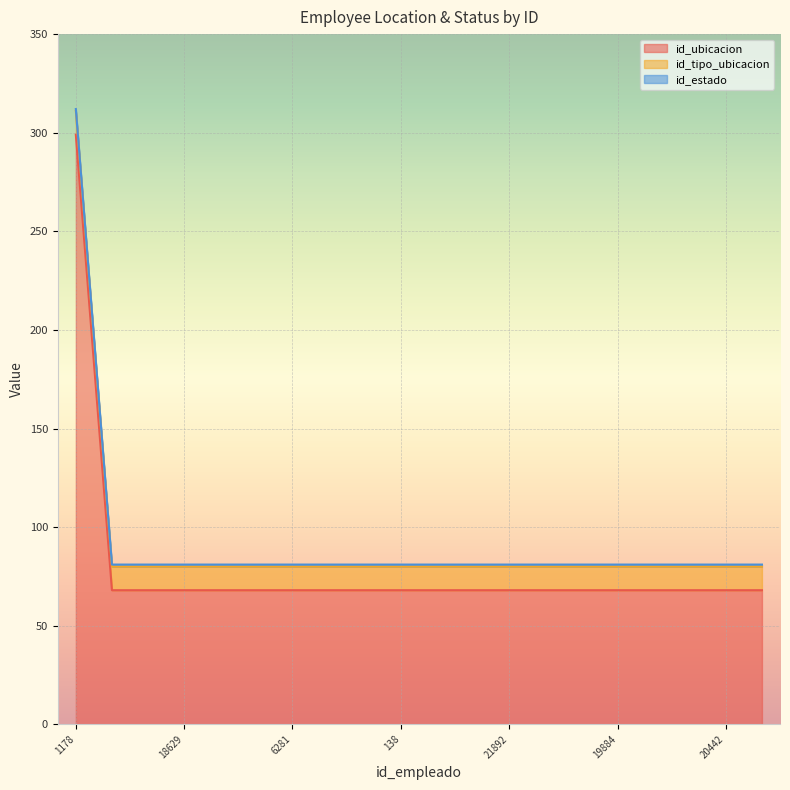

What is the smallest value displayed?

1